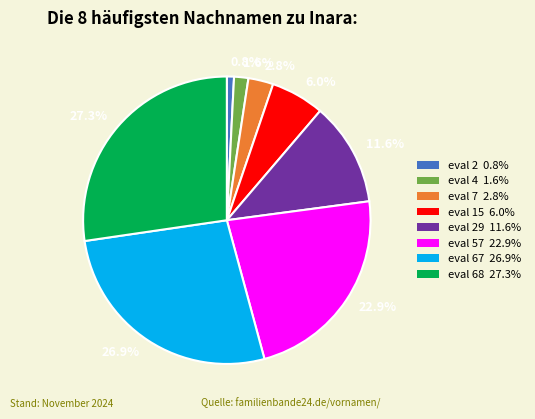

Is there any slice that represents more than half of the pie?

No